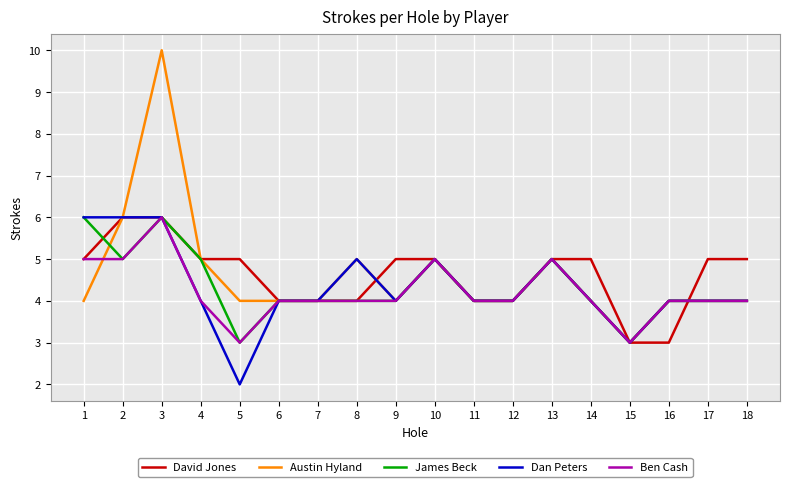

What is the total value across all series at 9?

21